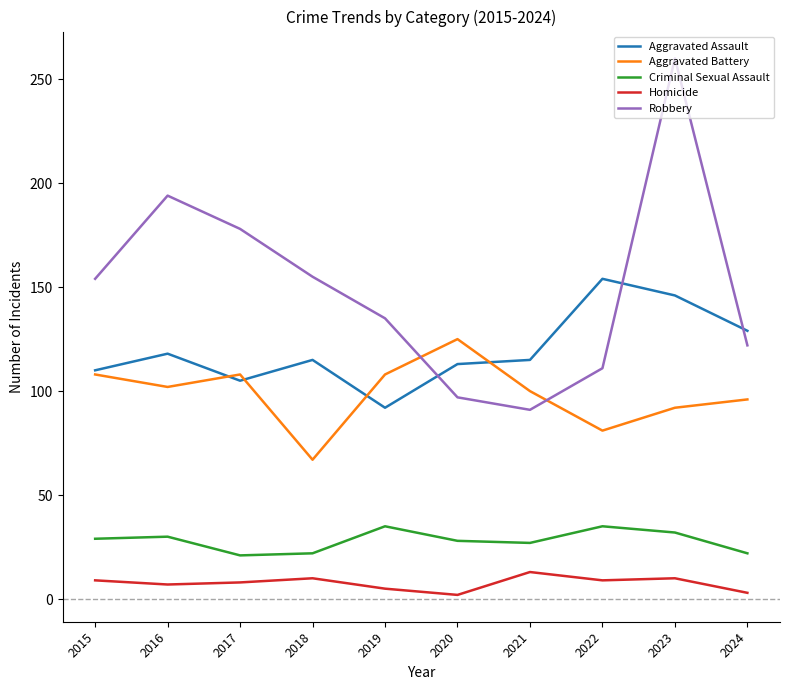

Between 2019 and 2022, which series saw the biggest shift?

Aggravated Assault